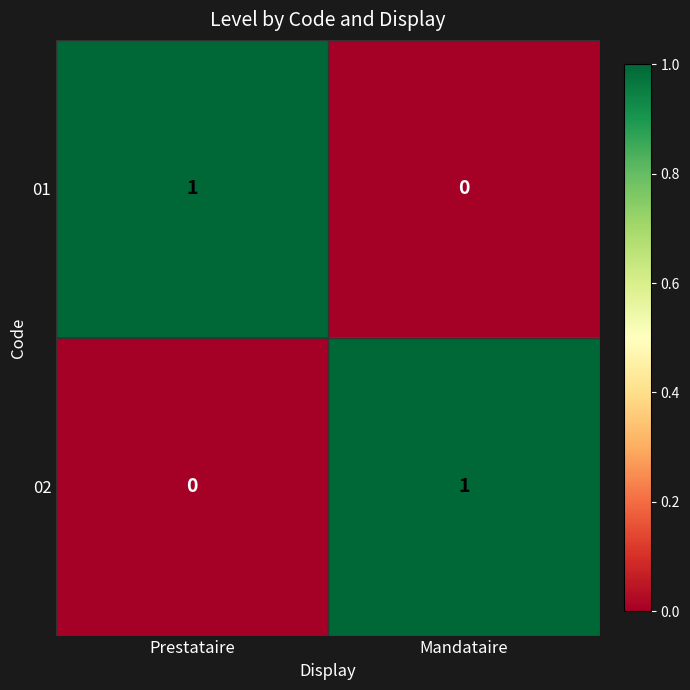

At which label is 02 closest to 0?

Prestataire